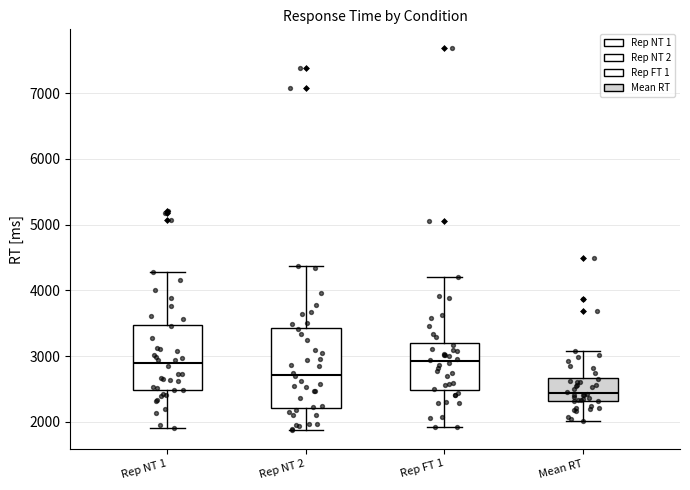

Reading left to right, transcribe this box plot: for each box, give where its median line is, the range the box spans, and where its two whiskers end, as read against the y-axis. The values are not printed on the chart, so give them approximately, as read against the axis.

Rep NT 1: median 2900, box 2500 to 3500, whiskers 1900 to 4300
Rep NT 2: median 2700, box 2200 to 3400, whiskers 1900 to 4400
Rep FT 1: median 2900, box 2500 to 3200, whiskers 1900 to 4200
Mean RT: median 2400, box 2300 to 2700, whiskers 2000 to 3100